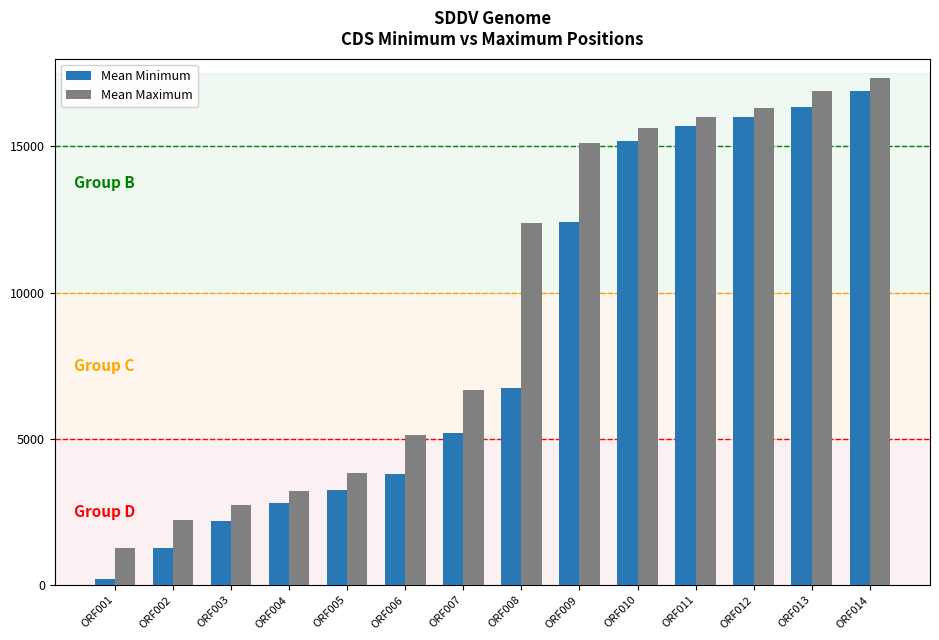

Which category has the highest value across all series?

ORF014